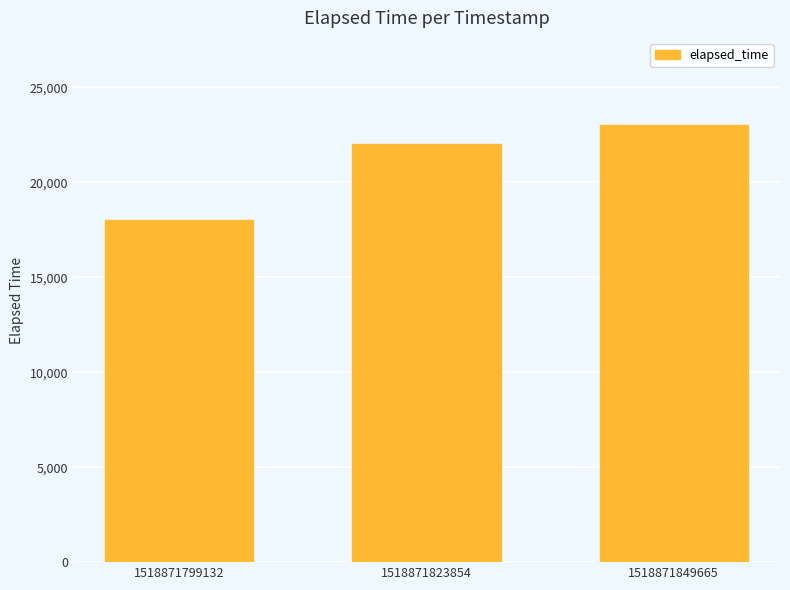

What is the maximum value shown in the chart?

23000